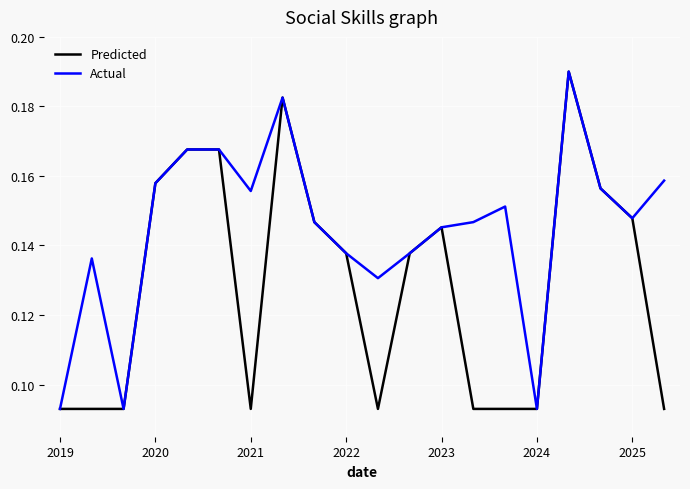

Which series has the largest total across all categories?

Actual